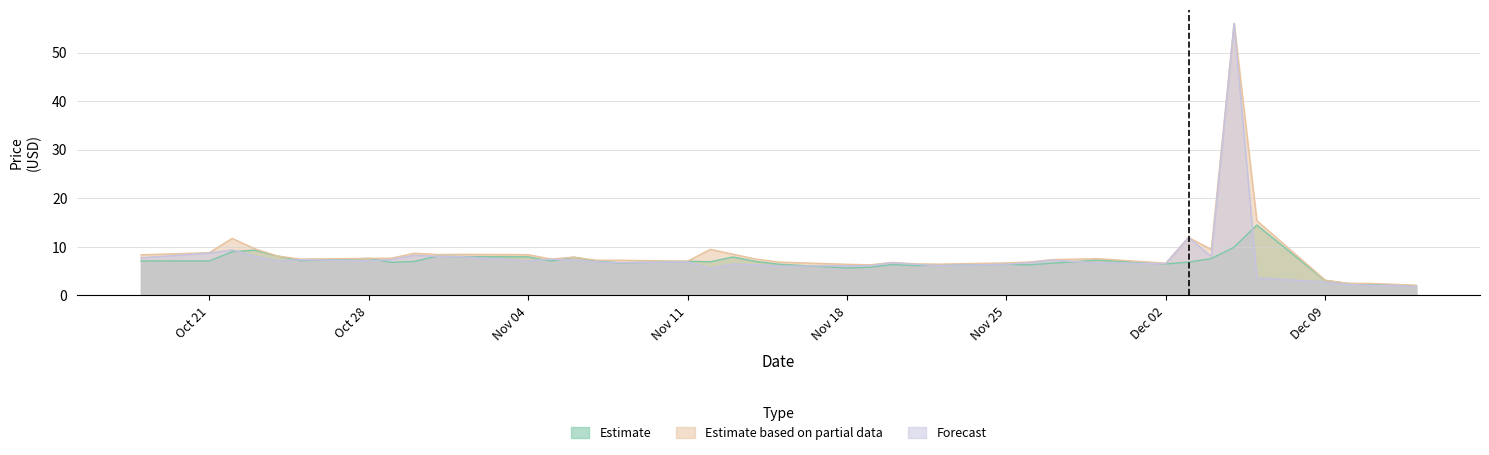

True or false: Estimate based on partial data and Forecast cross at least once.

False